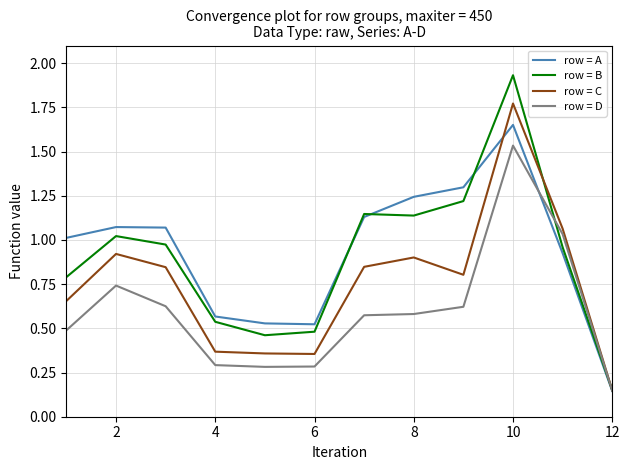

Rank the series by their maximum value, from lowest to highest.

row = D, row = A, row = C, row = B